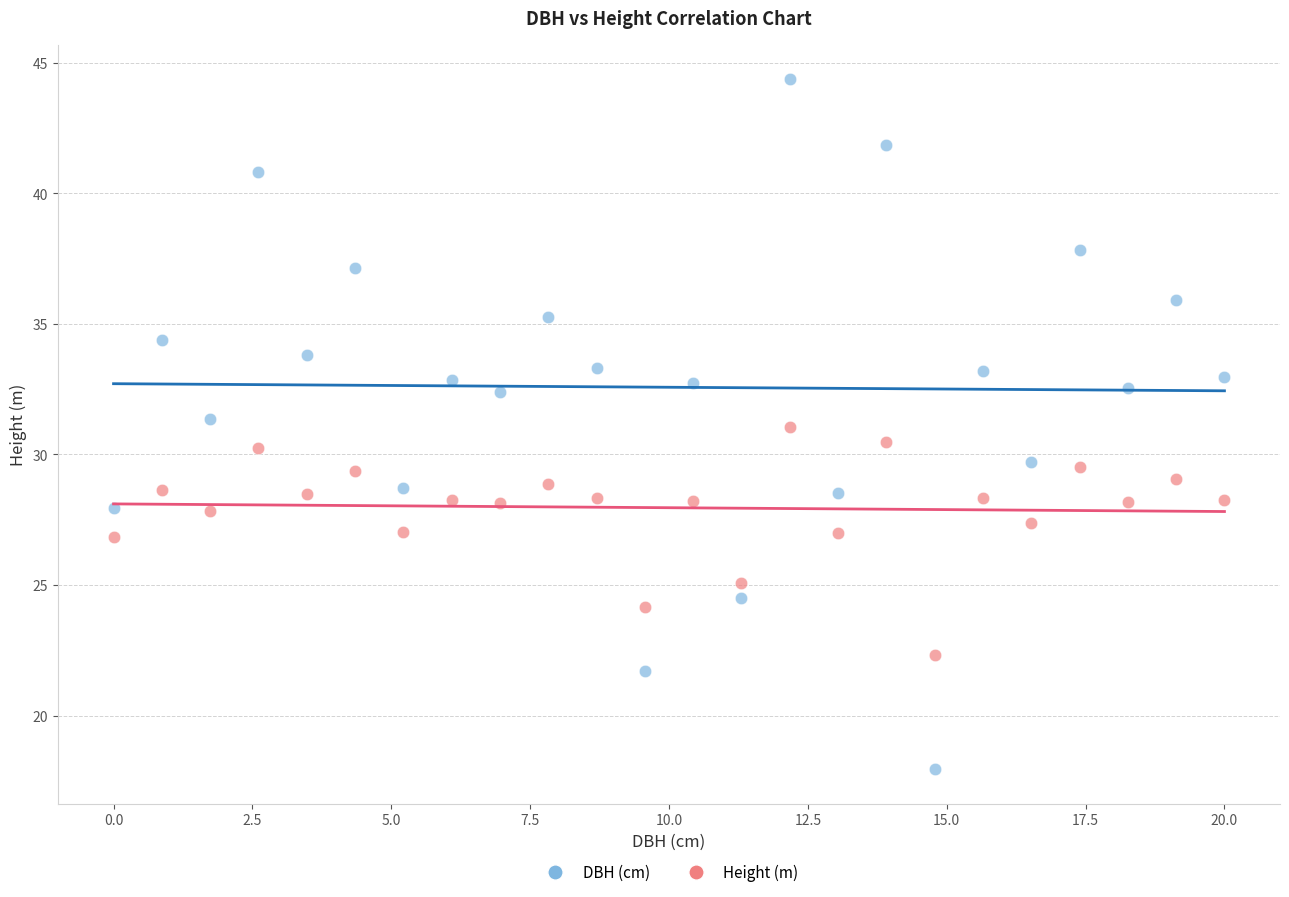

Across all data points, what is the range of X values (max minus min)?

20.0